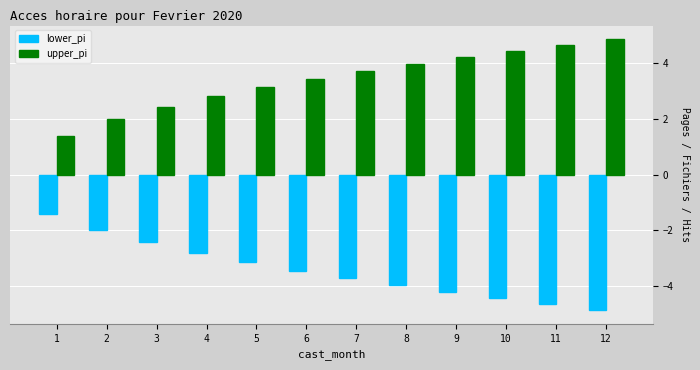

What is the highest value of the lower_pi series?

-1.4